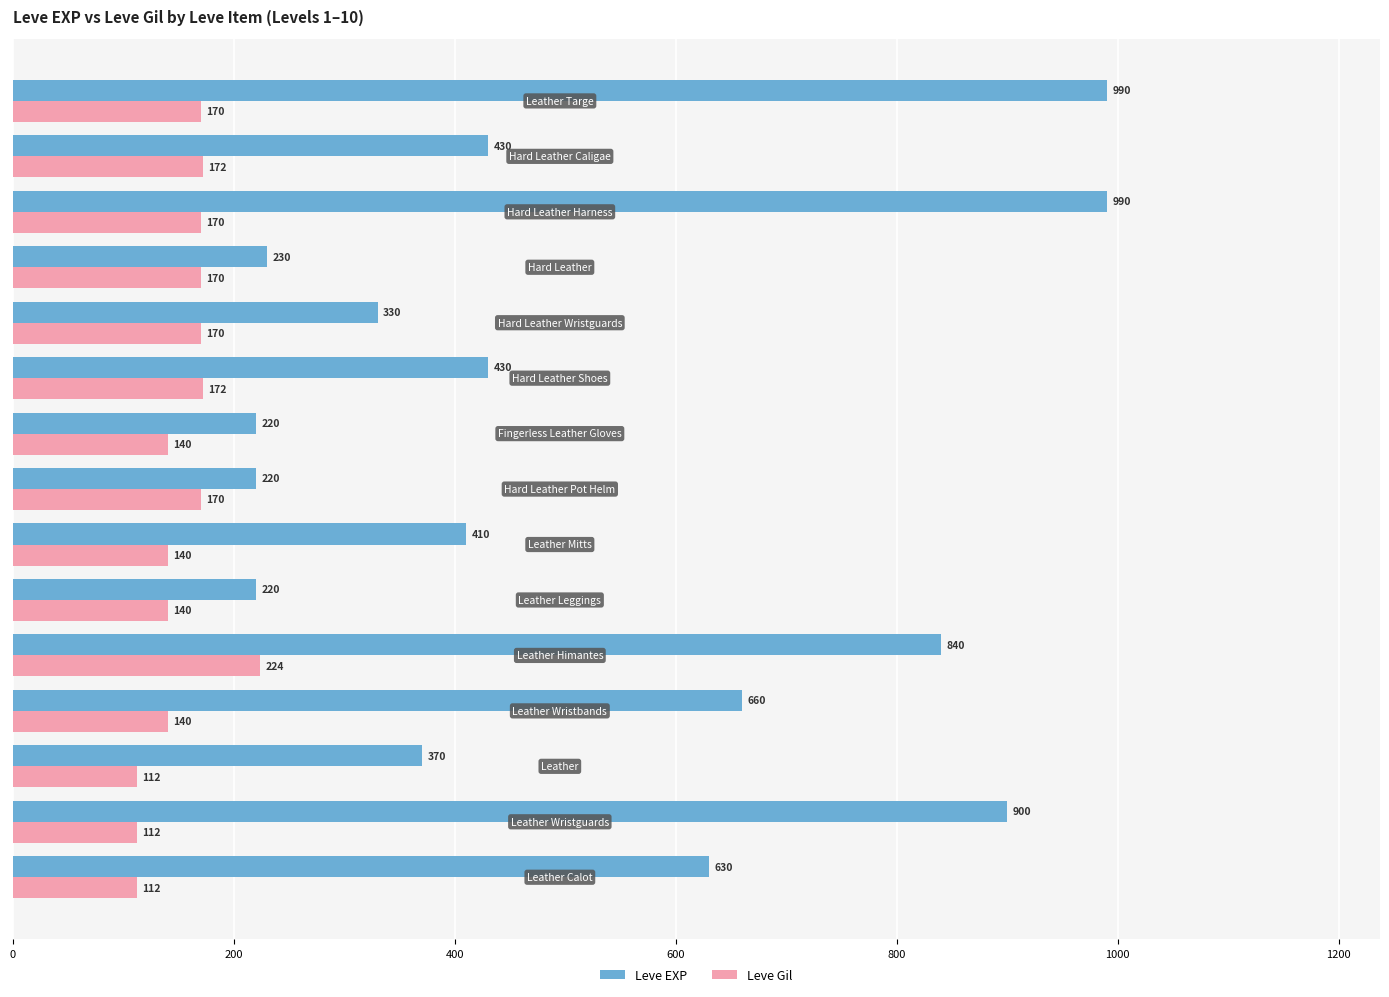

At how many categories does at least one series exceed 543?

6